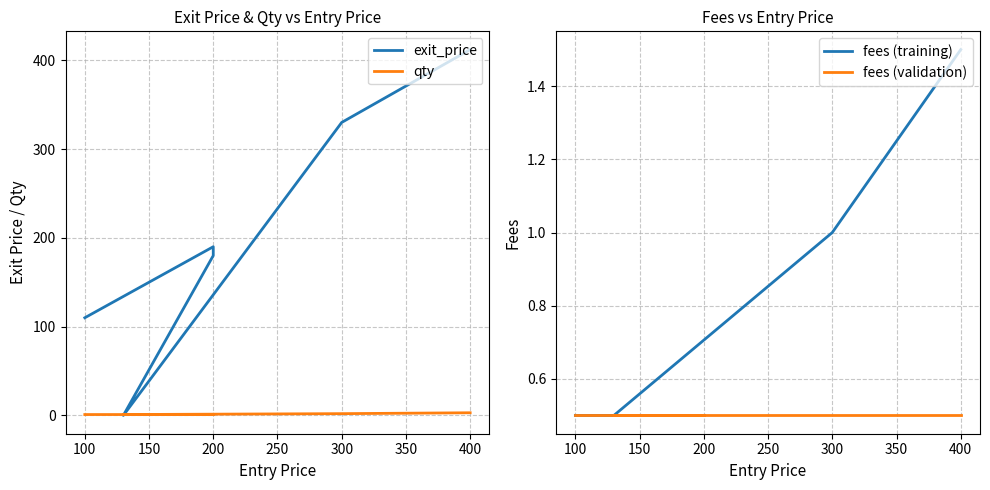

At how many categories does at least one series exceed 2?

5